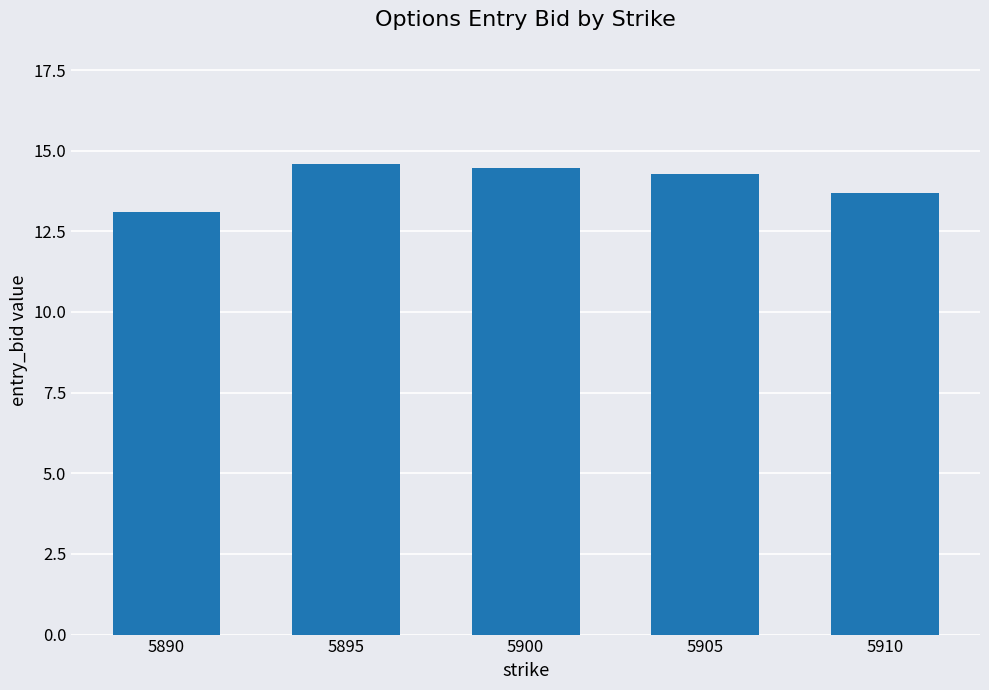

What is the minimum value shown in the chart?

13.1